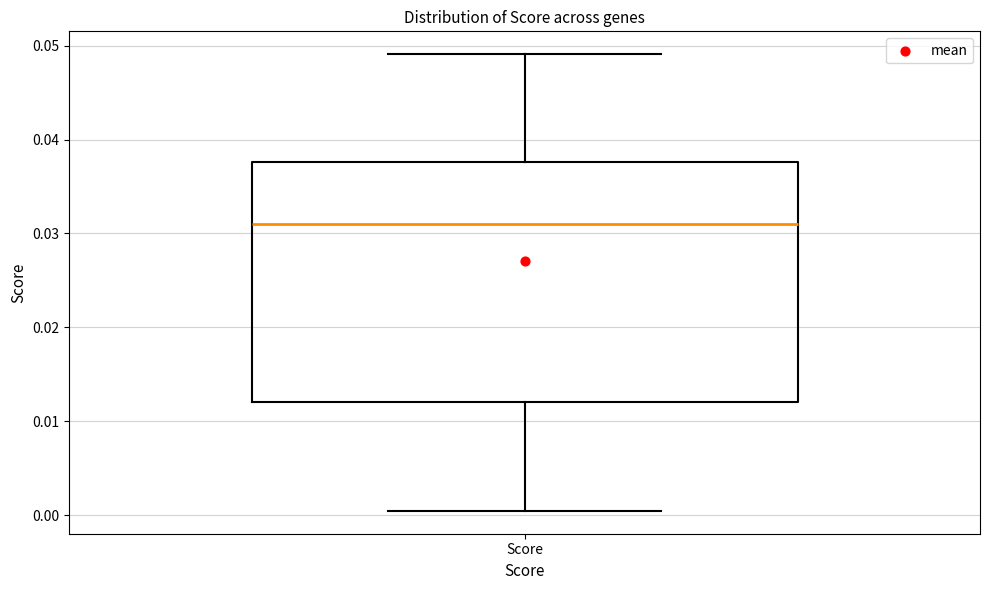

Where is the lower edge of the box for Score on the y-axis? The values are not printed on the chart, so give them approximately, as read against the axis.

0.012